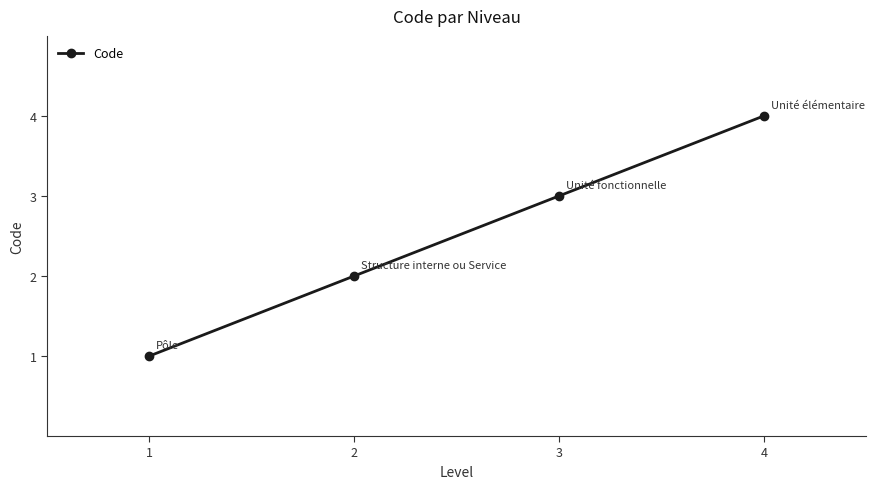

Count the values in the range 2 to 4.

3